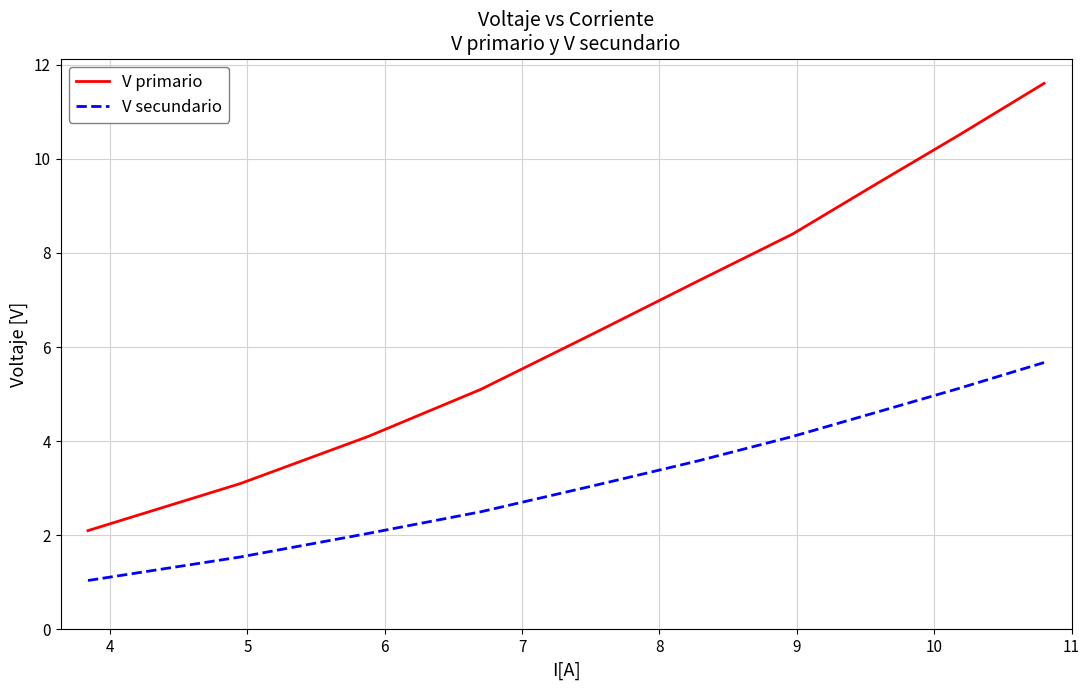

Which series has the widest spread of values?

V primario